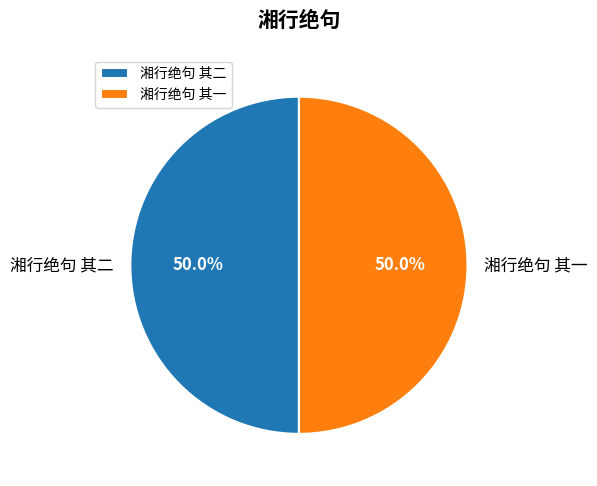

Approximately how many times larger is the value at 湘行绝句 其一 compared to 湘行绝句 其二?

1.0